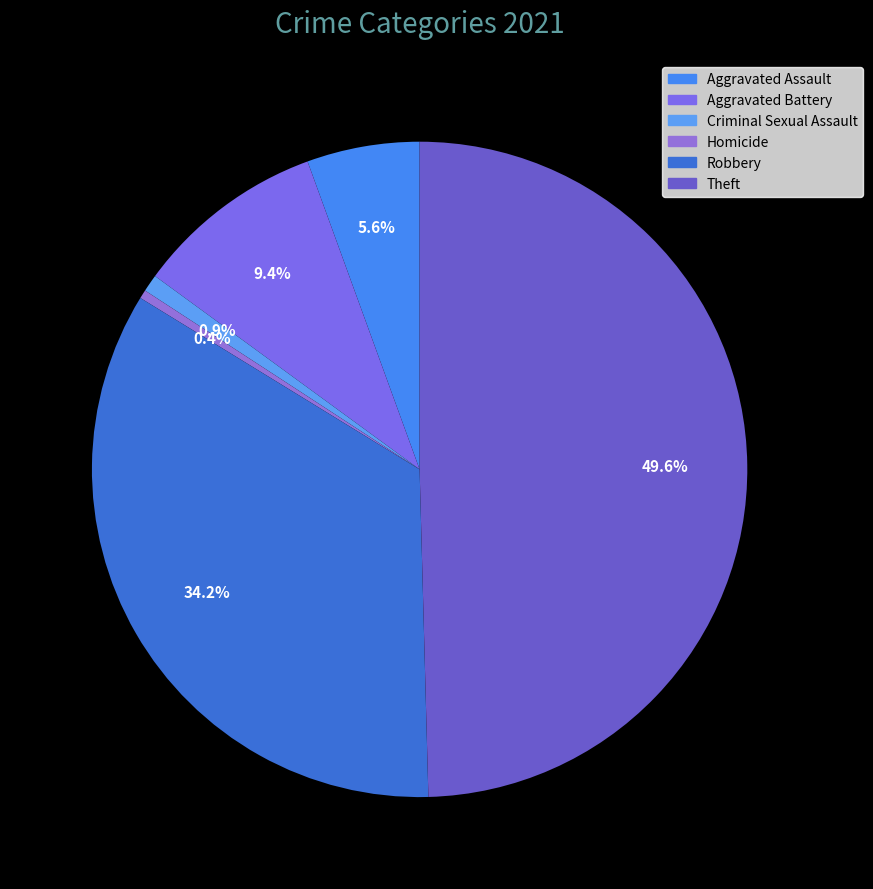

How many slices are in this pie chart?

6